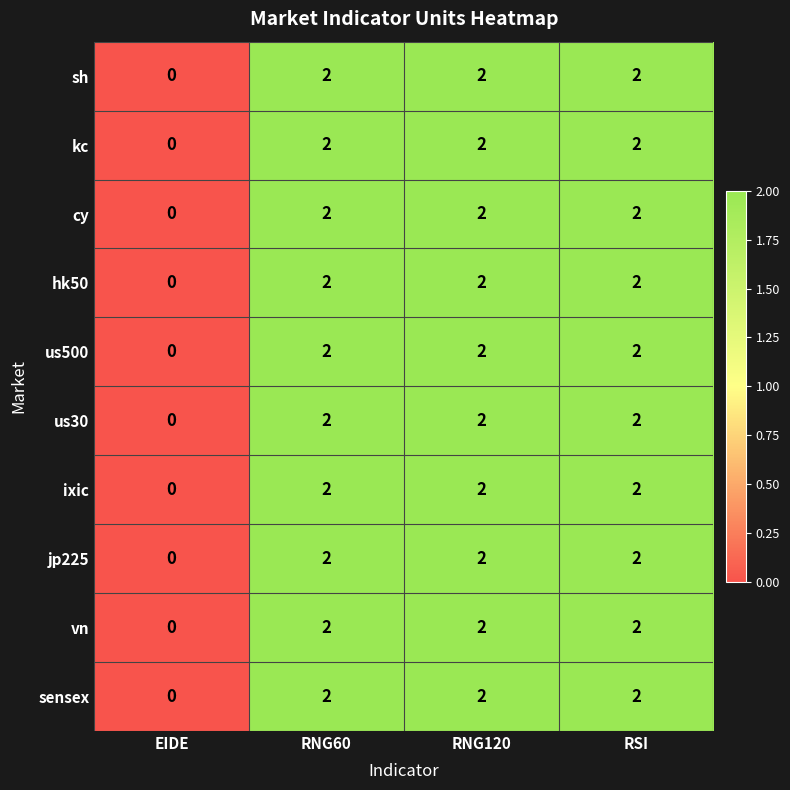

Which label corresponds to the smallest value in the chart?

EIDE